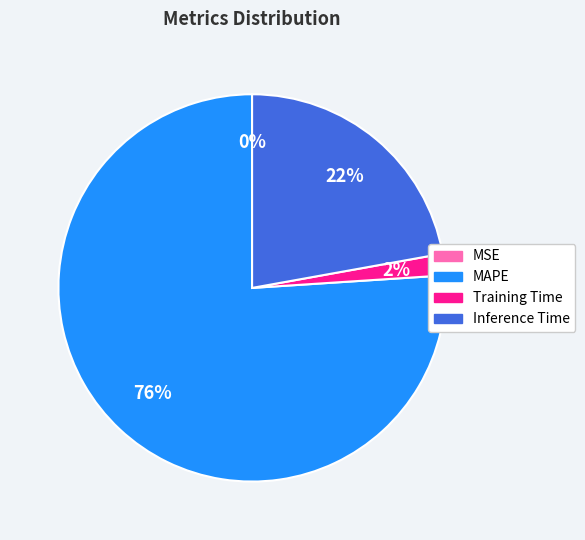

To the nearest percent, what percentage of the pie is MAPE?

76%